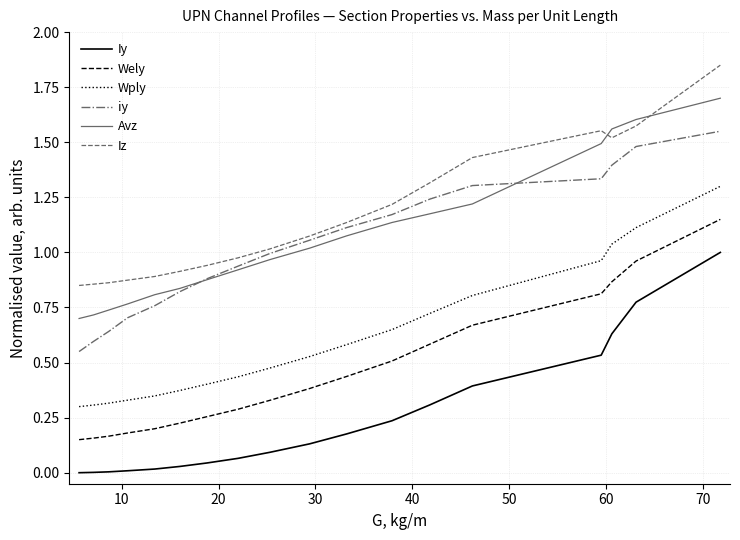

True or false: iy has more than 2 interior local peaks.

False